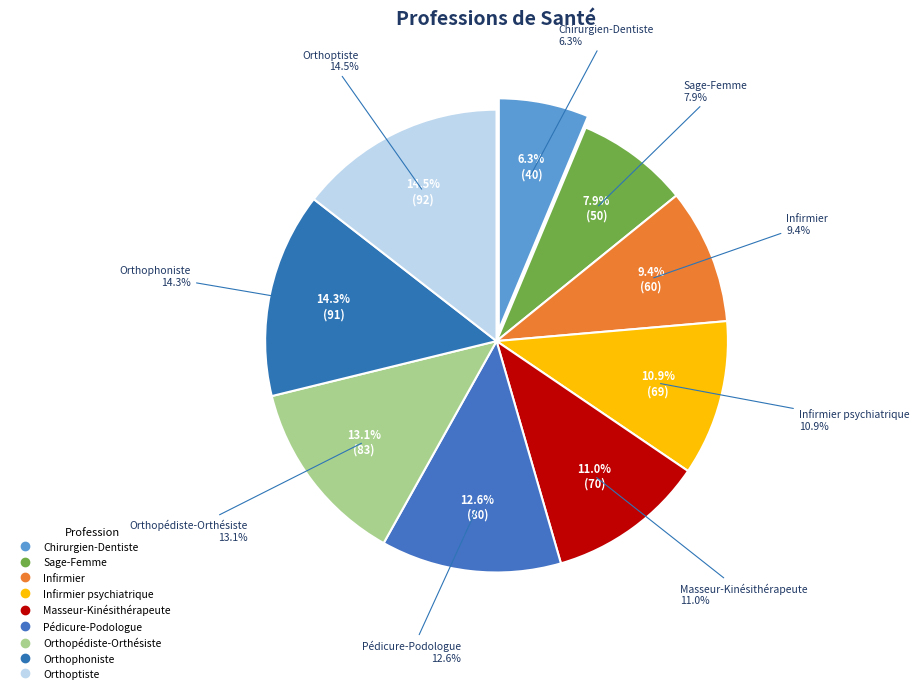

How many slices are in this pie chart?

9